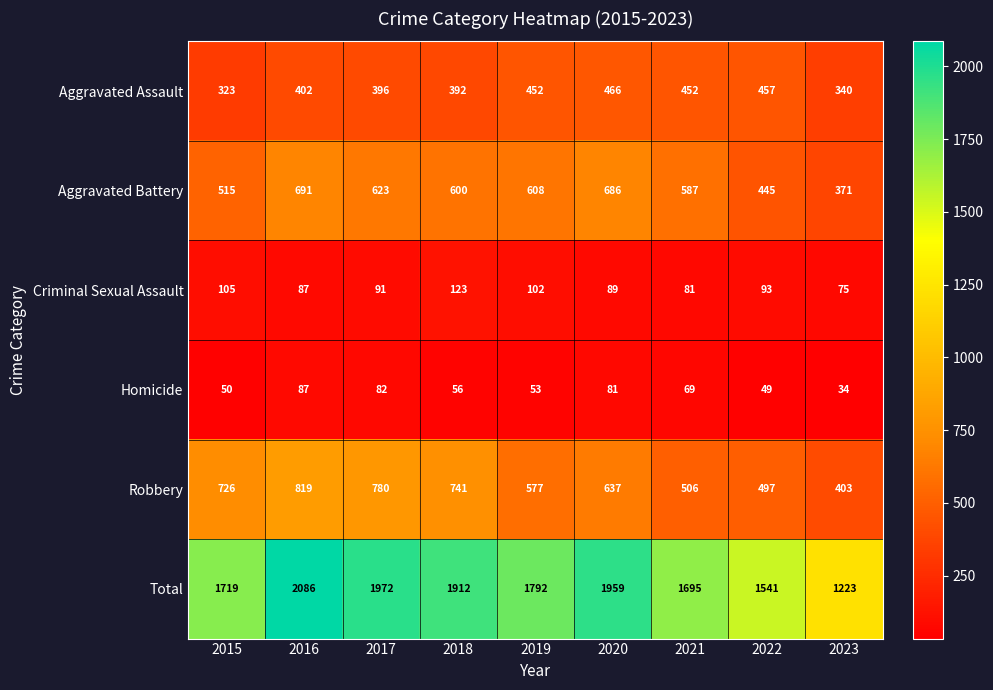

Read the Aggravated Assault value at 2017, to the nearest 5.

395